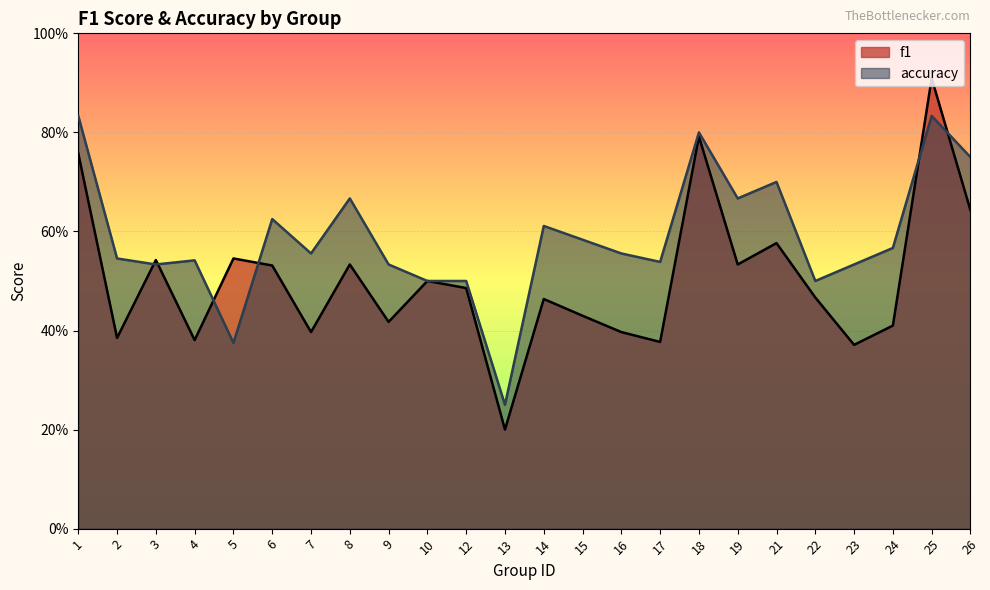

Reading left to right, transcribe all the data shown in this chart.

f1: 1=0.8	2=0.4	3=0.5	4=0.4	5=0.5	6=0.5	7=0.4	8=0.5	9=0.4	10=0.5	12=0.5	13=0.2	14=0.5	15=0.4	16=0.4	17=0.4	18=0.8	19=0.5	21=0.6	22=0.5	23=0.4	24=0.4	25=0.9	26=0.6
accuracy: 1=0.8	2=0.5	3=0.5	4=0.5	5=0.4	6=0.6	7=0.6	8=0.7	9=0.5	10=0.5	12=0.5	13=0.2	14=0.6	15=0.6	16=0.6	17=0.5	18=0.8	19=0.7	21=0.7	22=0.5	23=0.5	24=0.6	25=0.8	26=0.8